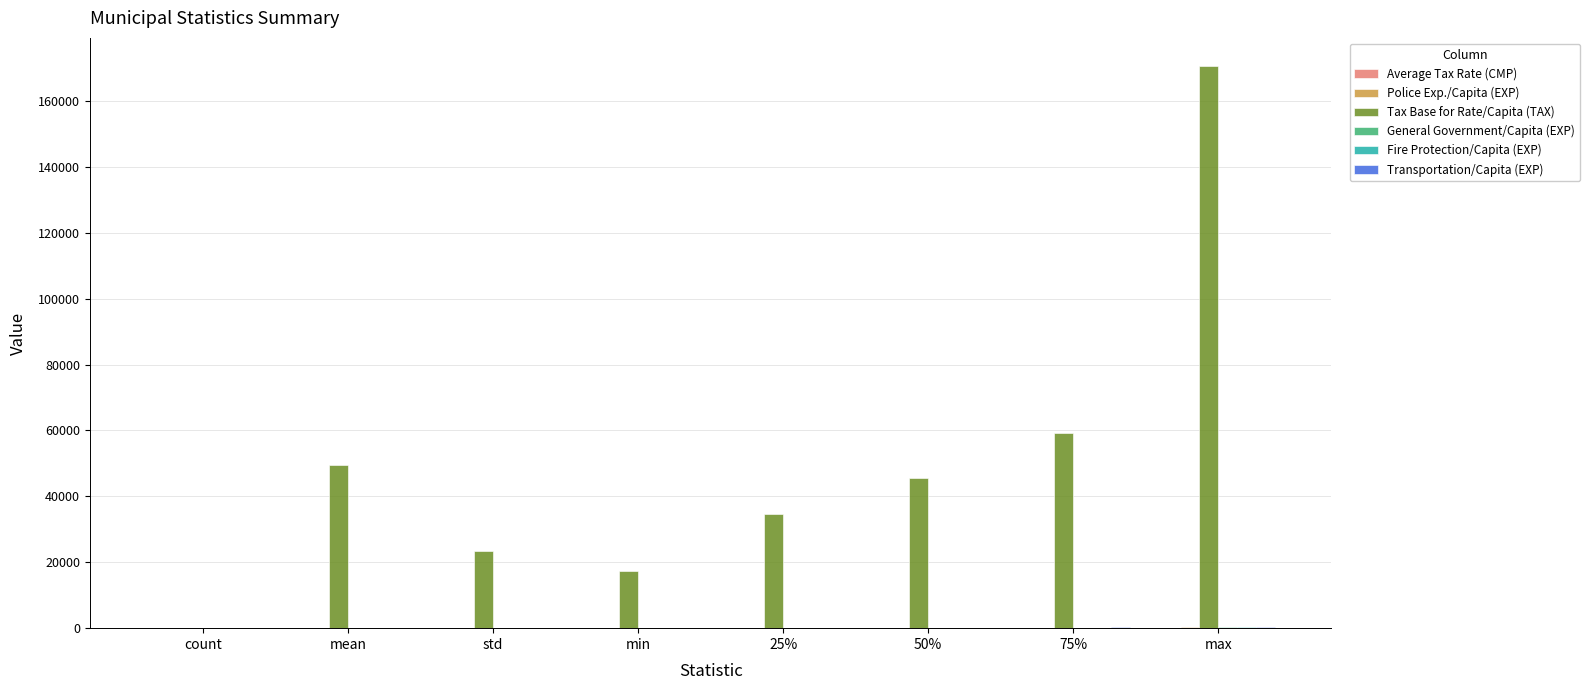

Which label corresponds to the largest value in the chart?

max